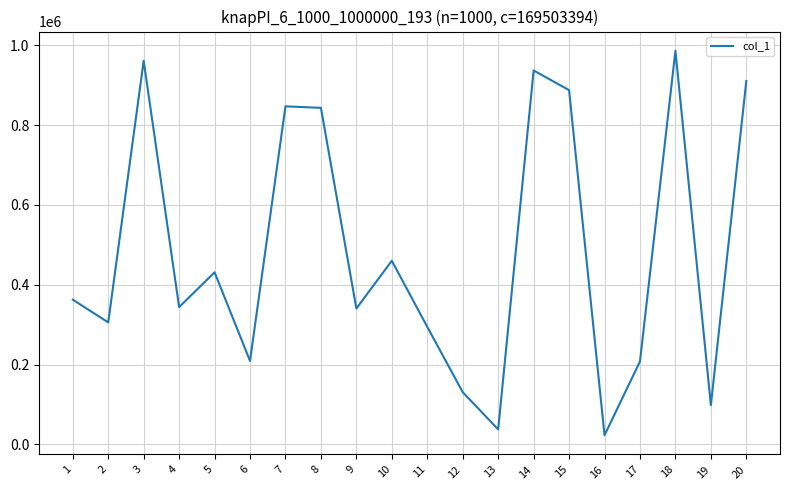

The value at 5 is 431090. True or false?

True